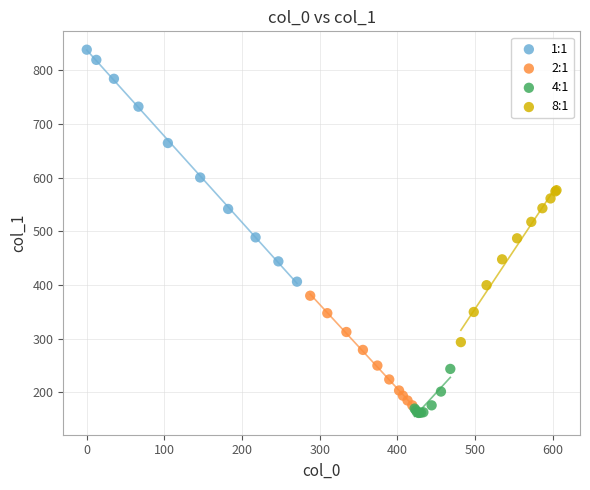

Which series contains the highest Y value?

1:1